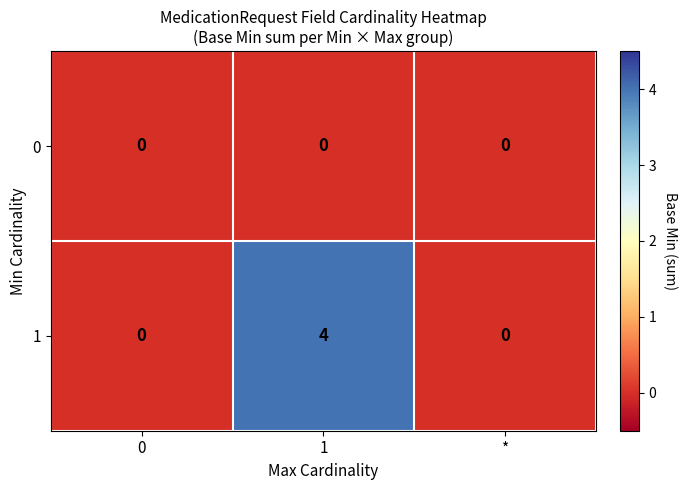

Between 1 and *, which series saw the biggest shift?

1